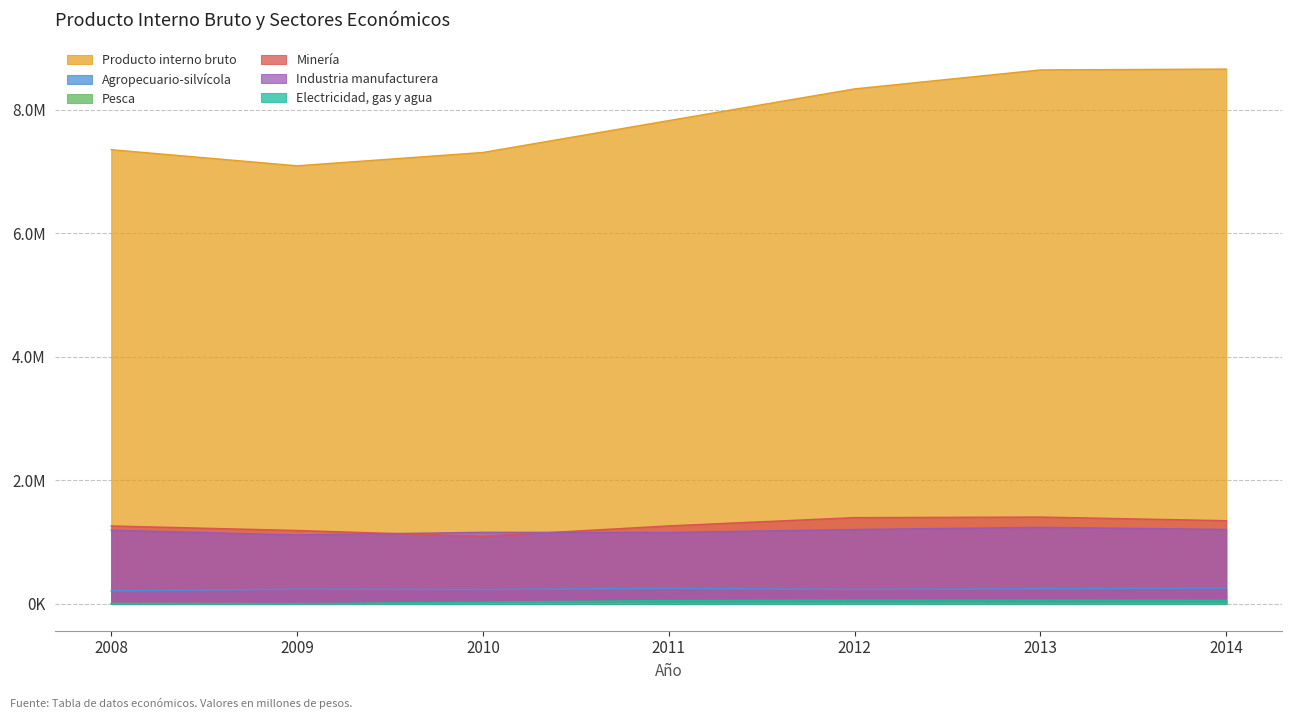

Between 2011 and 2014, which series saw the biggest shift?

Producto interno bruto